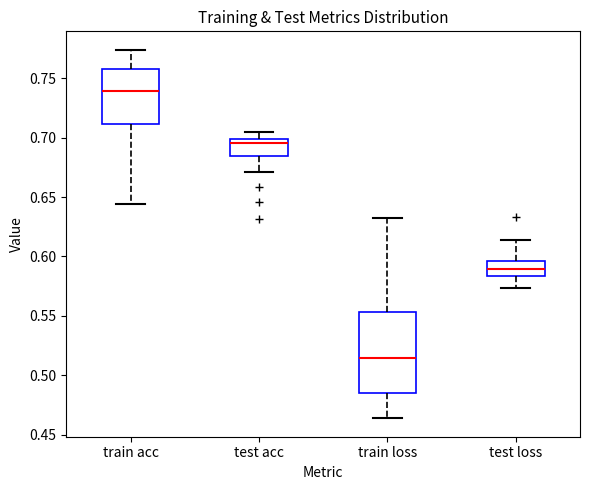

Which box's median line is the lowest?

train loss